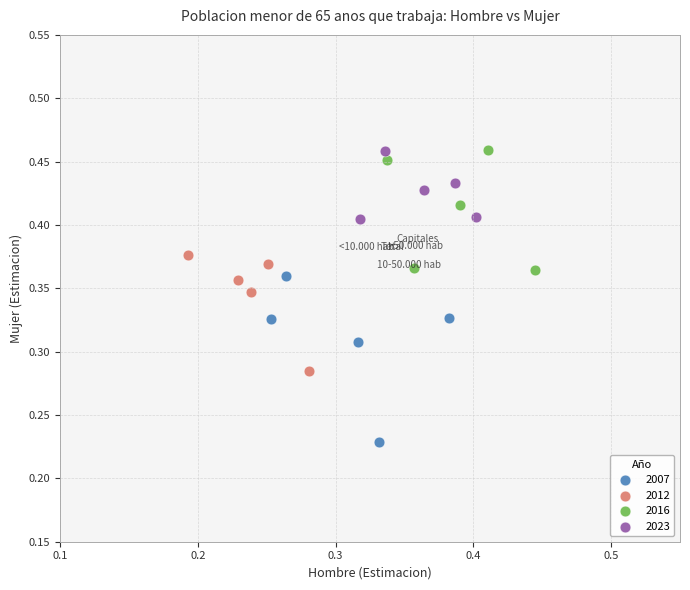

What are all the series names shown in the legend?

2007, 2012, 2016, 2023